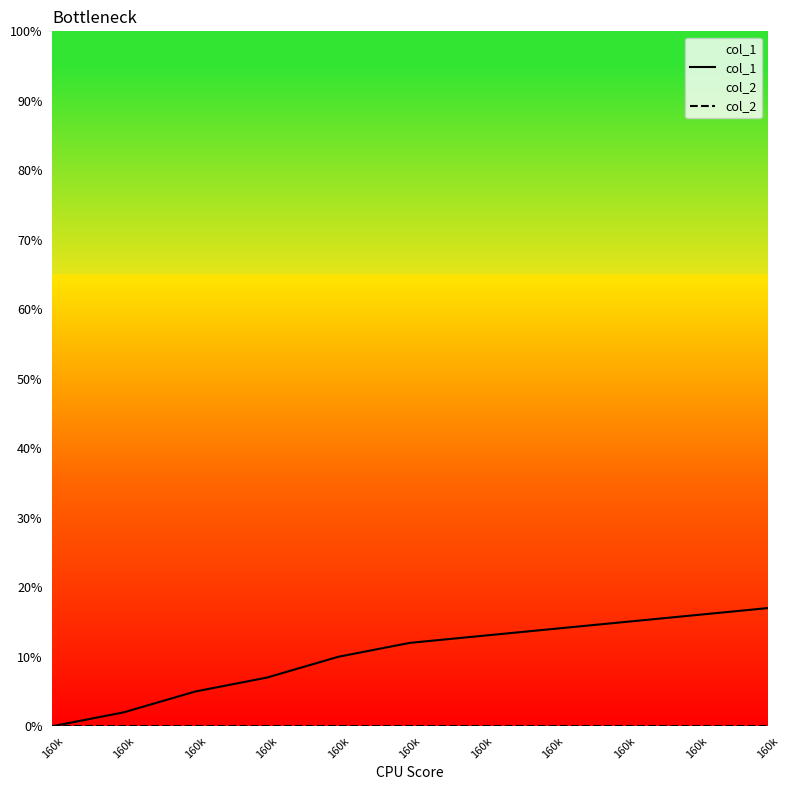

Rank the series by their average value, from highest to lowest.

col_1, col_2